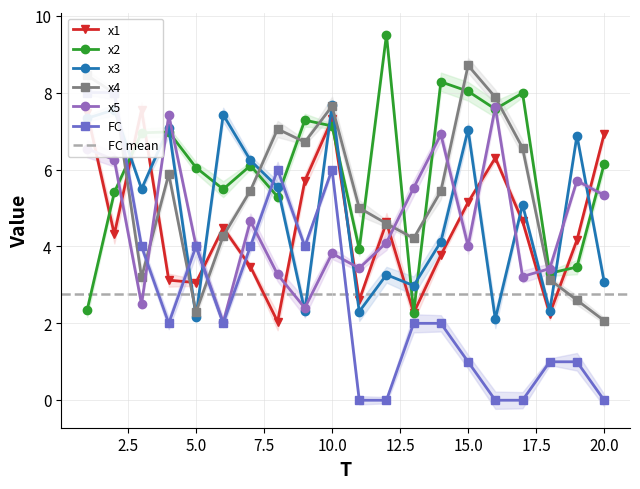

Where does the x4 series first go above 5?

1